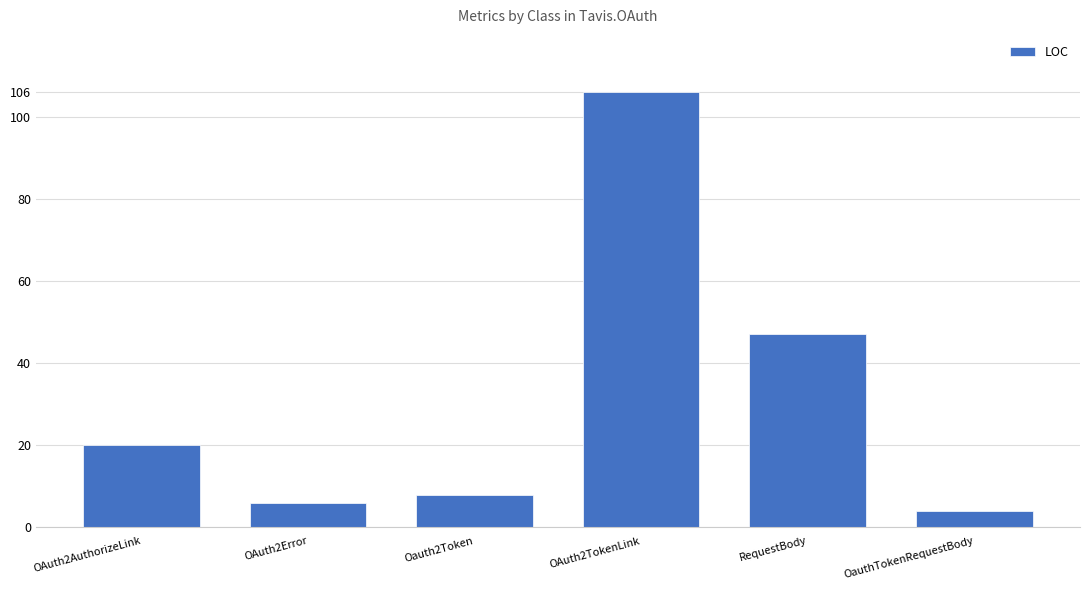

List the labels in order of value, smallest first.

OauthTokenRequestBody, OAuth2Error, Oauth2Token, OAuth2AuthorizeLink, RequestBody, OAuth2TokenLink